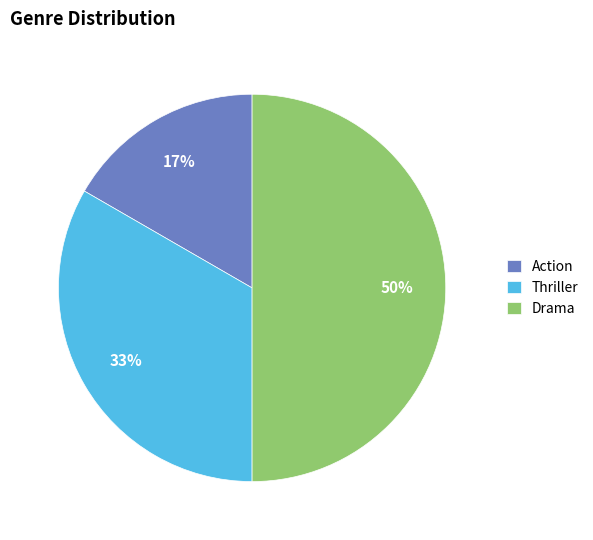

How many slices are in this pie chart?

3